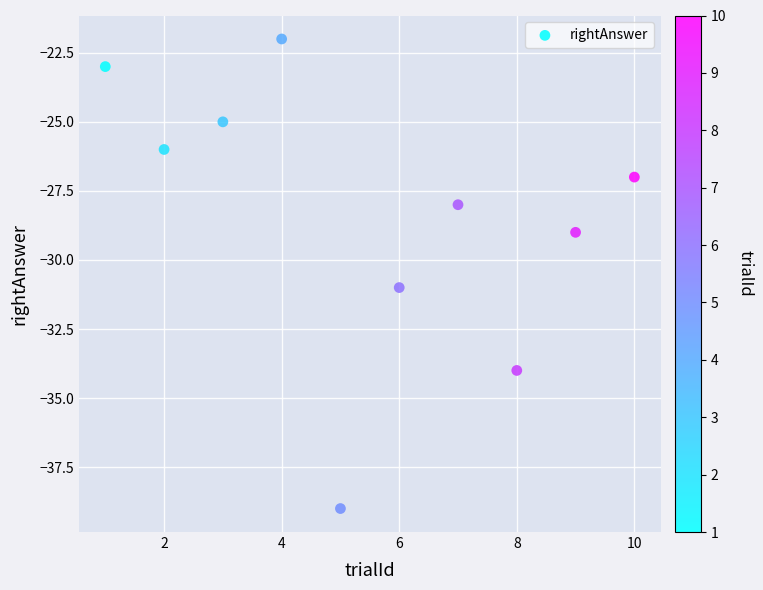

What is the range of Y values (max minus min)?

17